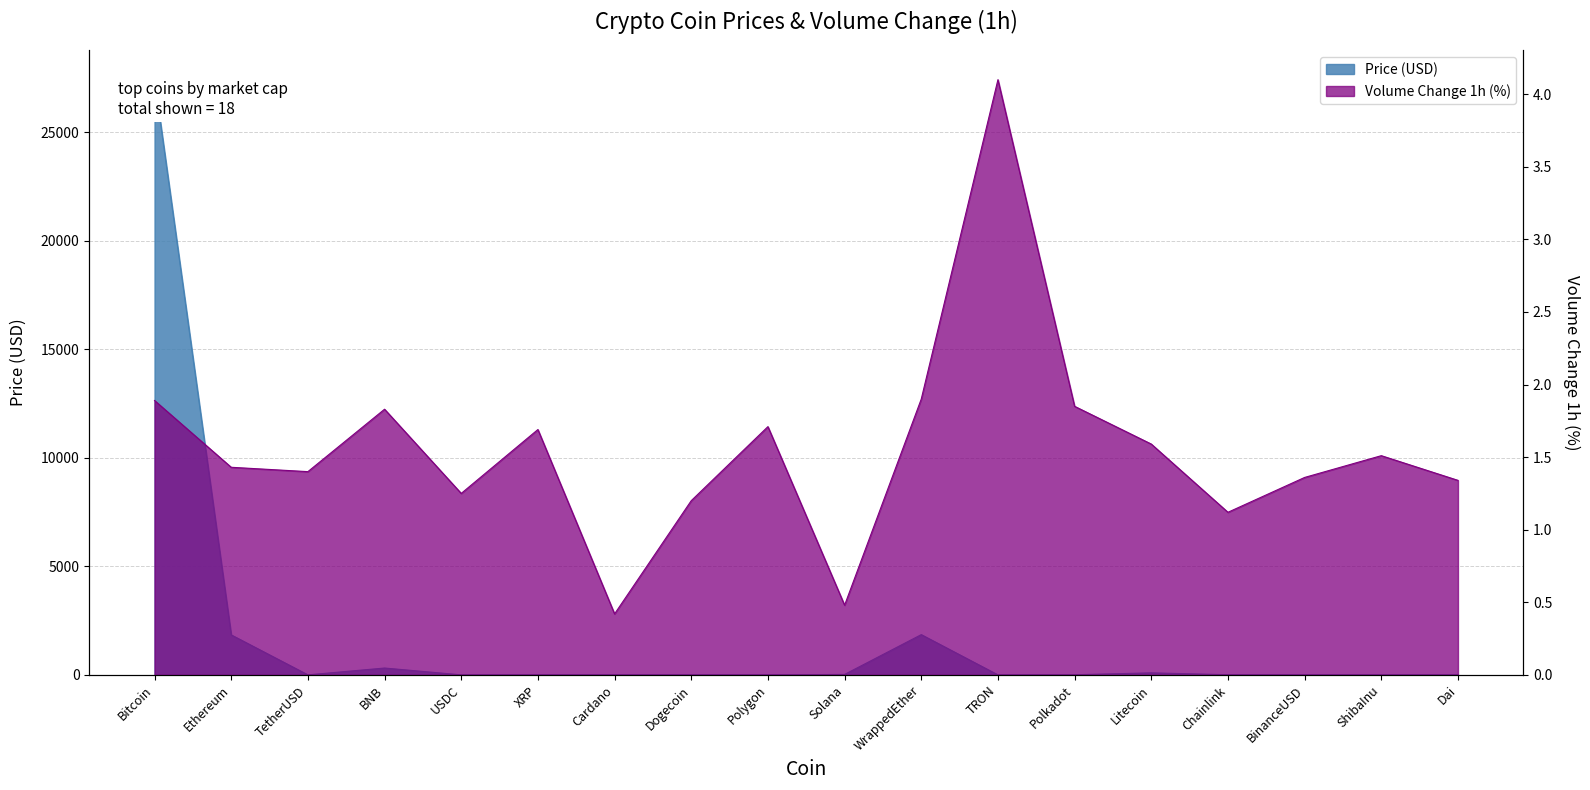

What is the change in value from TetherUSD to Polygon?

-0.1